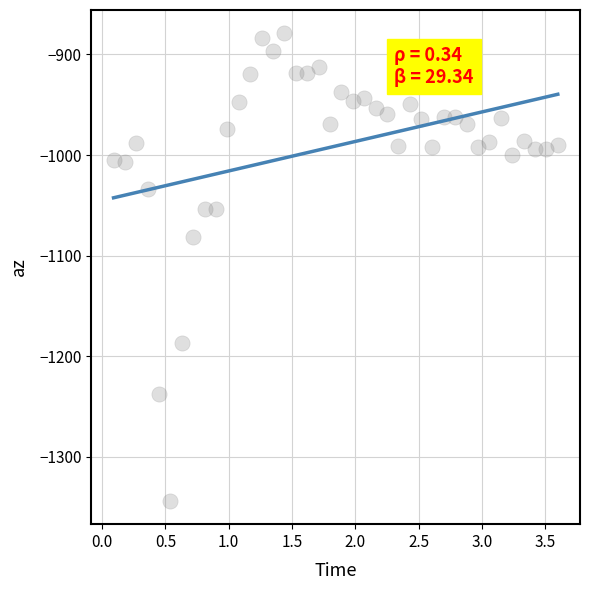

What is the range of Y values (max minus min)?

465